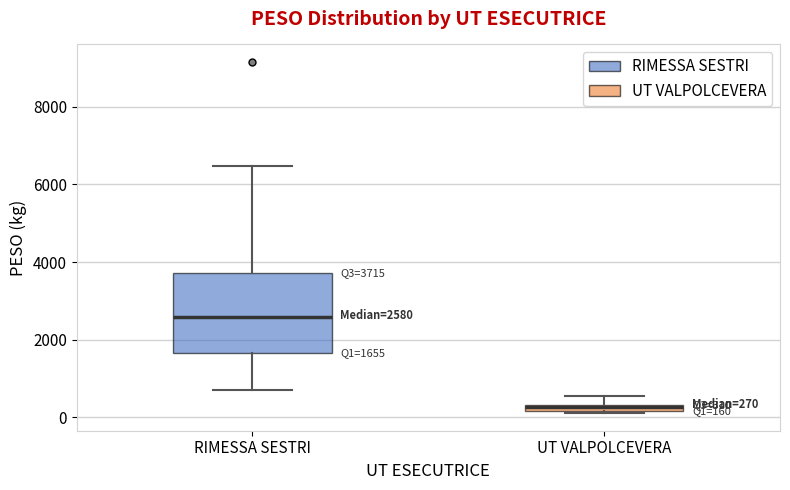

Comparing the boxes themselves (not the whiskers), which one is the tallest?

RIMESSA SESTRI